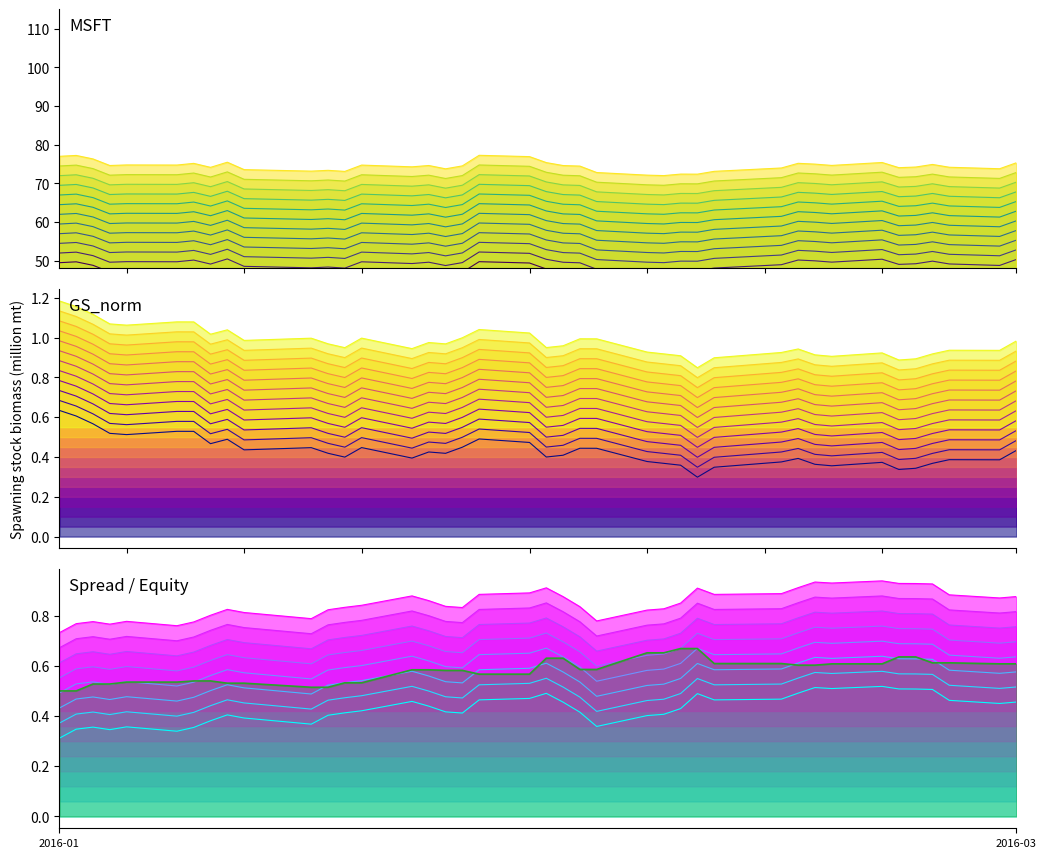

Is it true that GS equals 0.6 at 22?

False